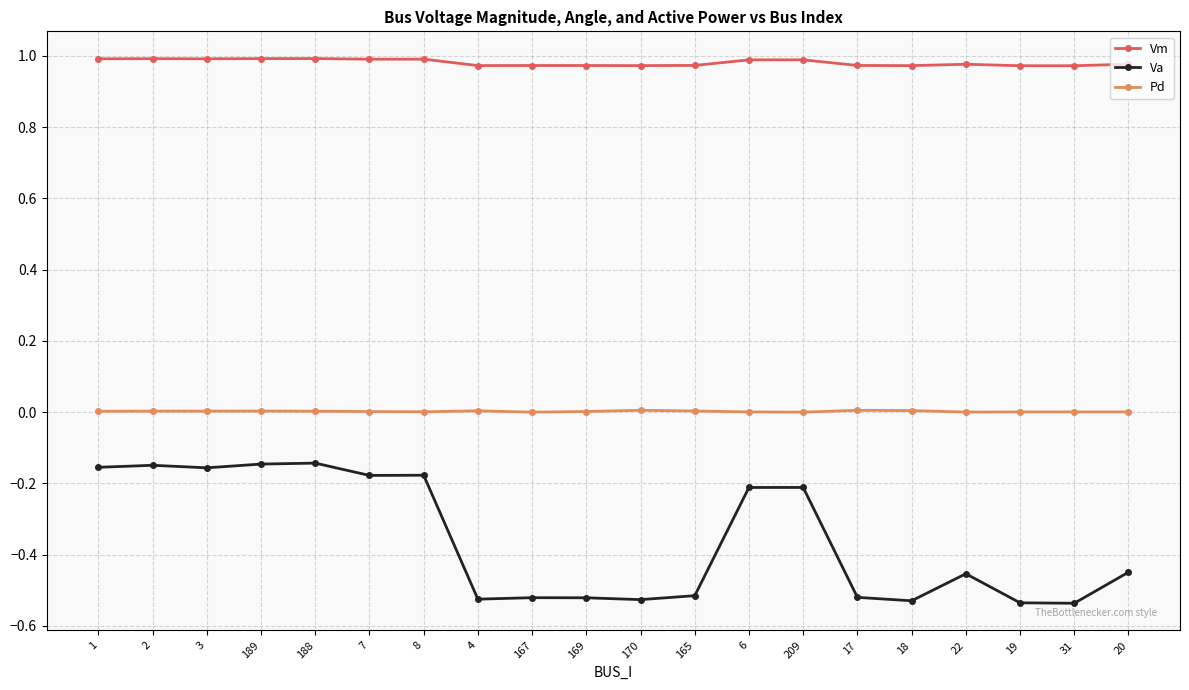

The Va series shows -0.5 at 22. True or false?

True